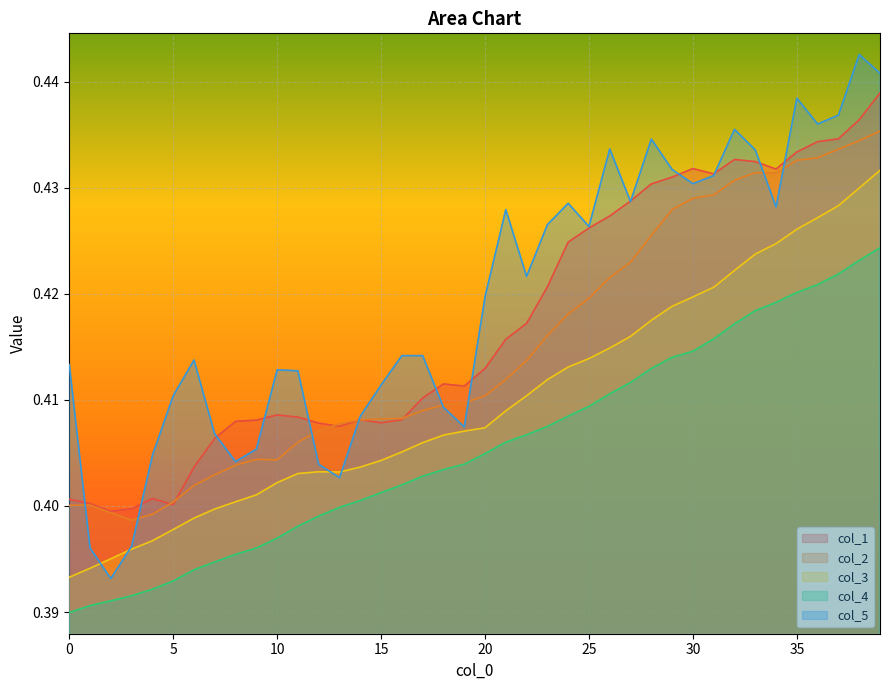

What value does the col_3 series have at 20?

0.4